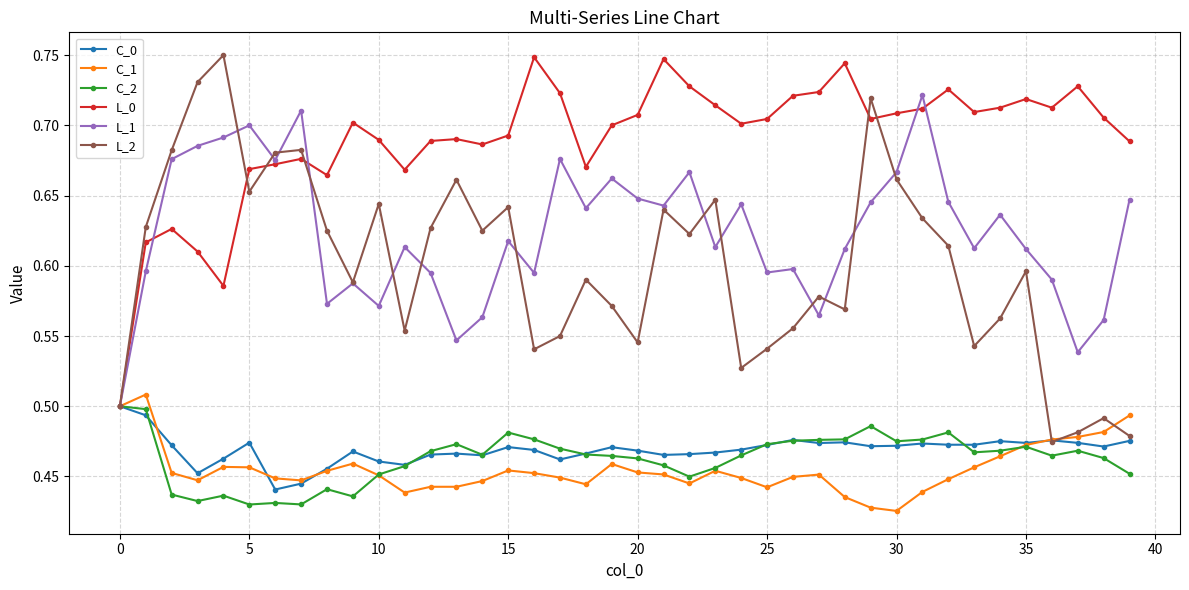

How many L_2 values are between 0 and 1?

40